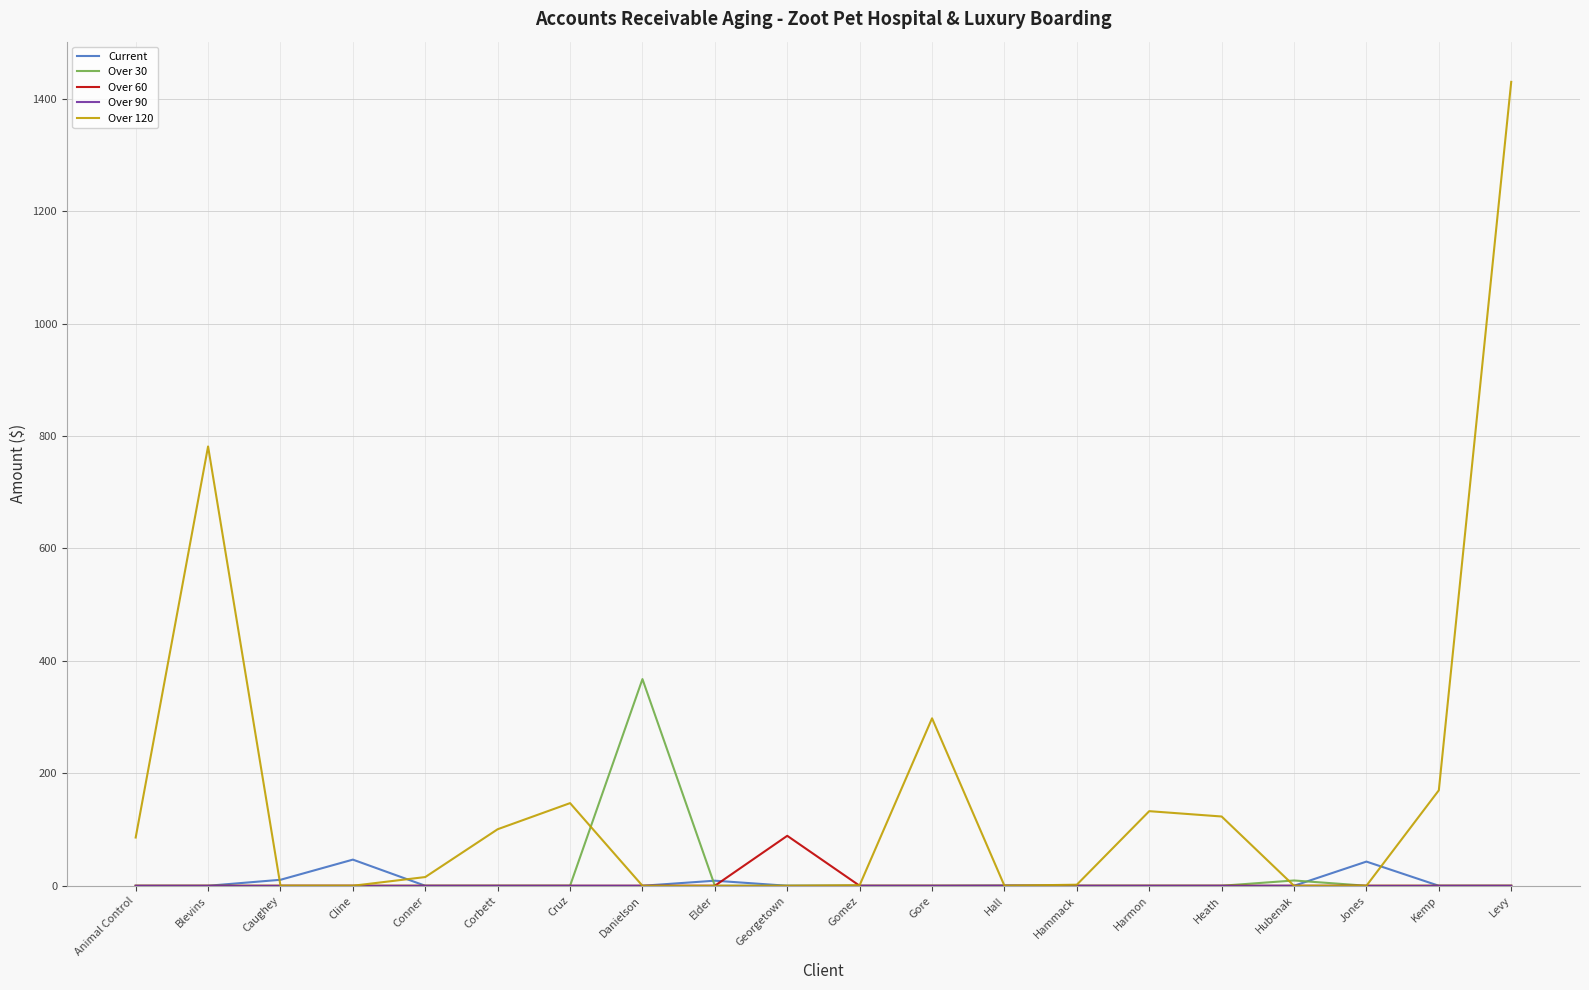

Which series has the widest spread of values?

Over 120